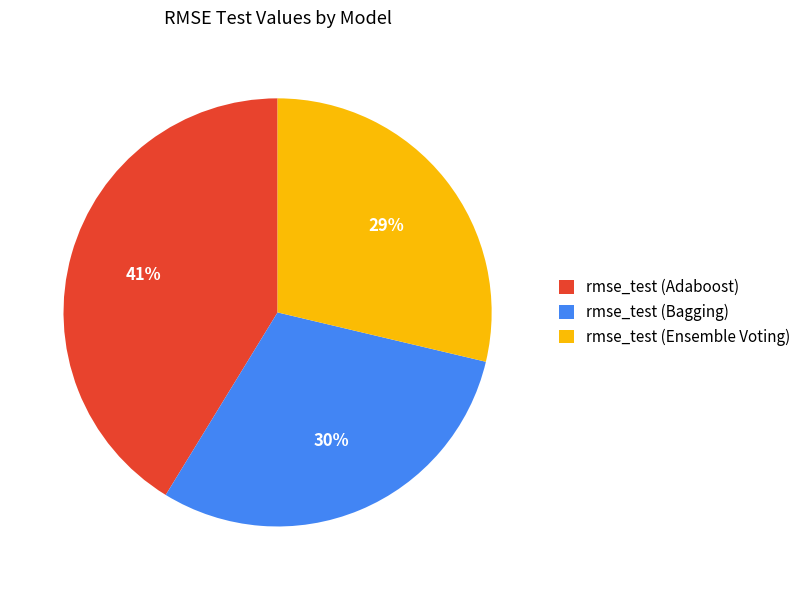

Rank the categories by value from highest to lowest.

rmse_test (Adaboost), rmse_test (Bagging), rmse_test (Ensemble Voting)